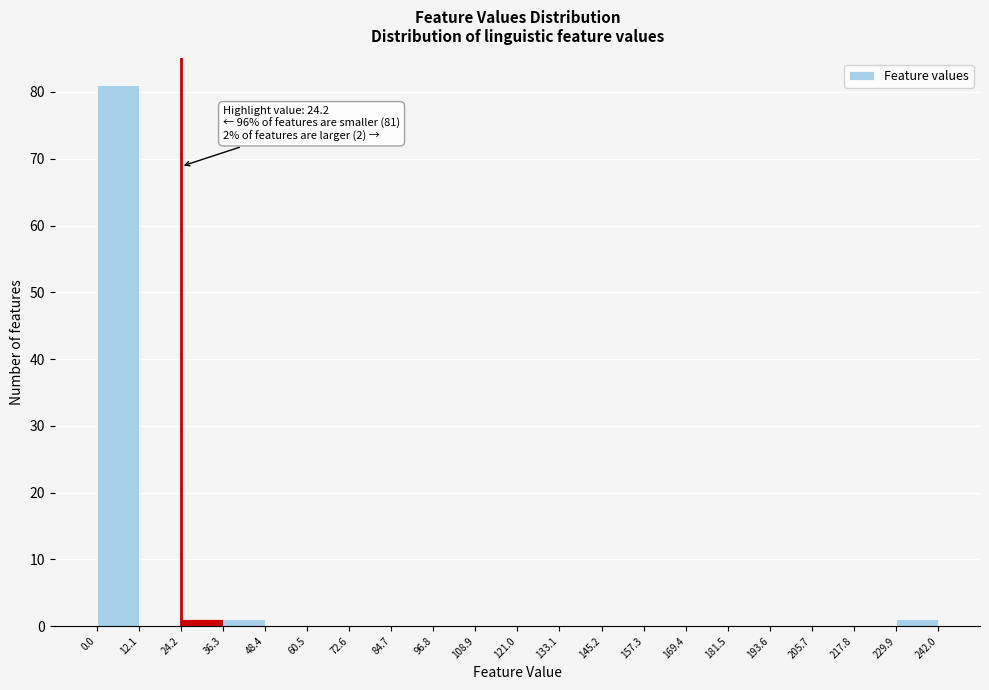

Over which range of the x-axis is the bar tallest?

0.0 to 12.1